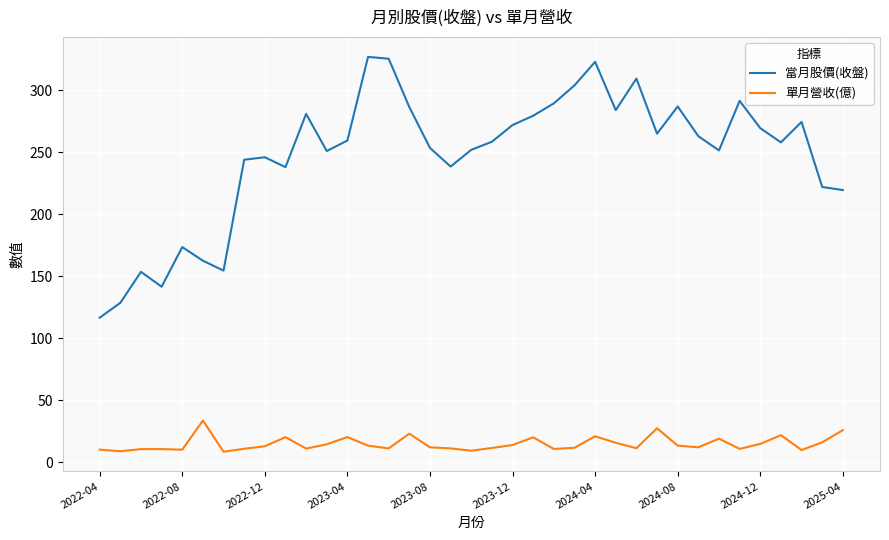

Which series has the largest total across all categories?

當月股價(收盤)